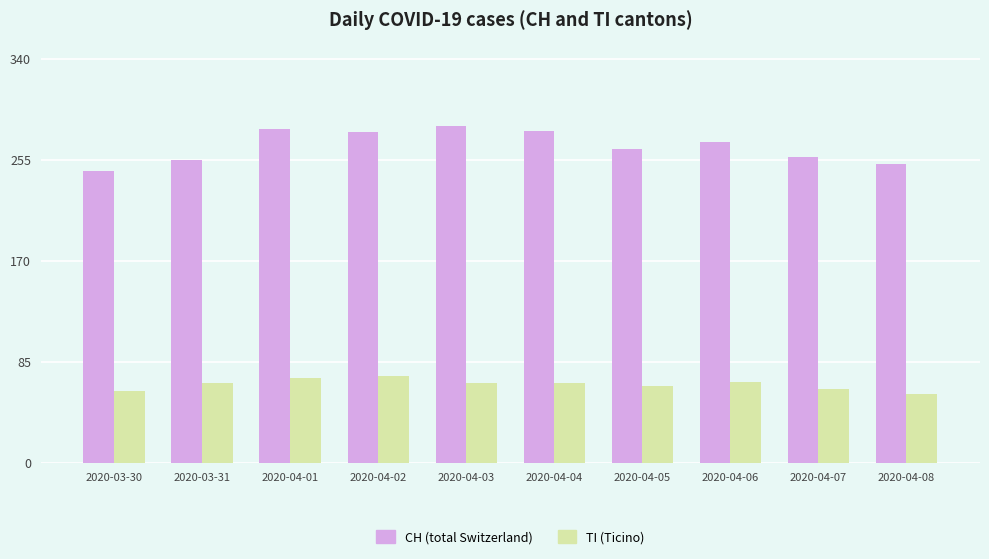

What is the difference between the highest and lowest values at 2020-04-01?

210